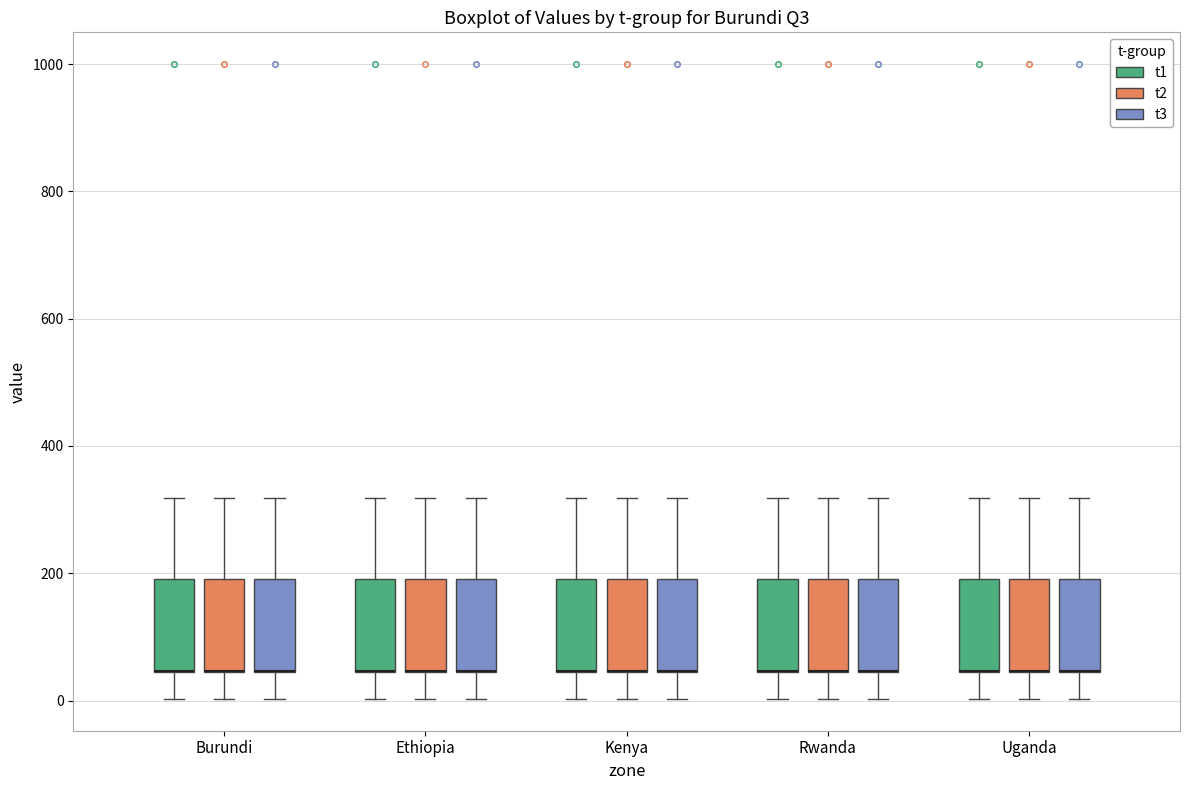

Reading left to right, read every box against the y-axis: the position of its median line, the range the box covers, and the ends of its whiskers. The values are not printed on the chart, so give them approximately, as read against the axis.

Burundi (t1): median 40 (drawn on the box's lower edge), box 40 to 200, whiskers 0 to 320
Burundi (t2): median 40 (drawn on the box's lower edge), box 40 to 200, whiskers 0 to 320
Burundi (t3): median 40 (drawn on the box's lower edge), box 40 to 200, whiskers 0 to 320
Ethiopia (t1): median 40 (drawn on the box's lower edge), box 40 to 200, whiskers 0 to 320
Ethiopia (t2): median 40 (drawn on the box's lower edge), box 40 to 200, whiskers 0 to 320
Ethiopia (t3): median 40 (drawn on the box's lower edge), box 40 to 200, whiskers 0 to 320
Kenya (t1): median 40 (drawn on the box's lower edge), box 40 to 200, whiskers 0 to 320
Kenya (t2): median 40 (drawn on the box's lower edge), box 40 to 200, whiskers 0 to 320
Kenya (t3): median 40 (drawn on the box's lower edge), box 40 to 200, whiskers 0 to 320
Rwanda (t1): median 40 (drawn on the box's lower edge), box 40 to 200, whiskers 0 to 320
Rwanda (t2): median 40 (drawn on the box's lower edge), box 40 to 200, whiskers 0 to 320
Rwanda (t3): median 40 (drawn on the box's lower edge), box 40 to 200, whiskers 0 to 320
Uganda (t1): median 40 (drawn on the box's lower edge), box 40 to 200, whiskers 0 to 320
Uganda (t2): median 40 (drawn on the box's lower edge), box 40 to 200, whiskers 0 to 320
Uganda (t3): median 40 (drawn on the box's lower edge), box 40 to 200, whiskers 0 to 320